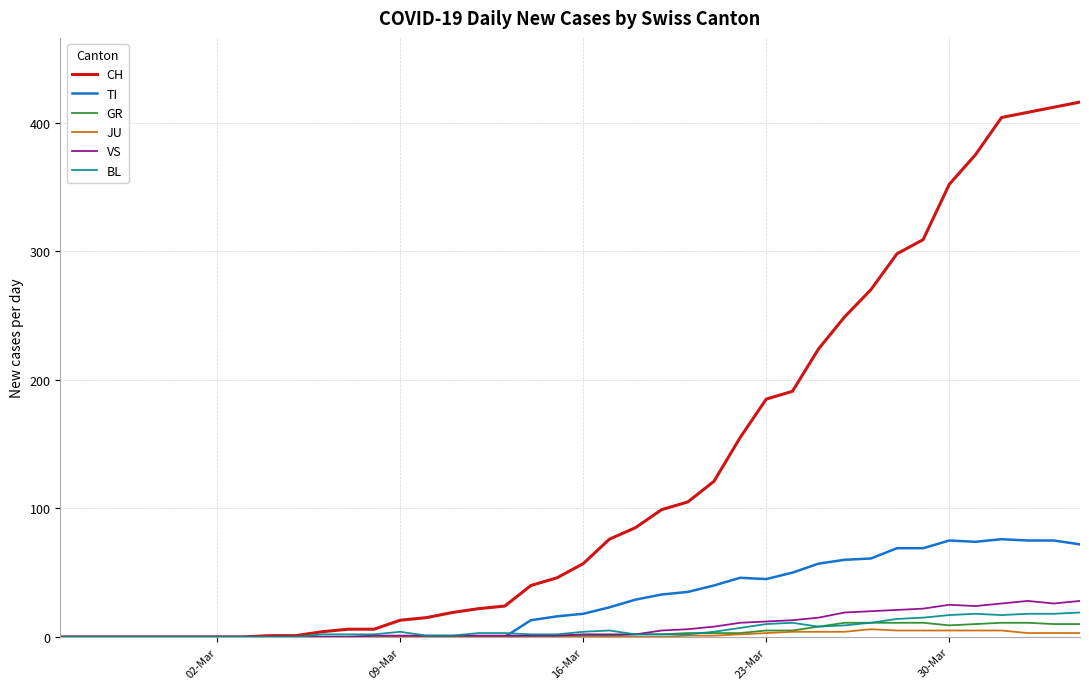

How many distinct data groups are displayed?

6